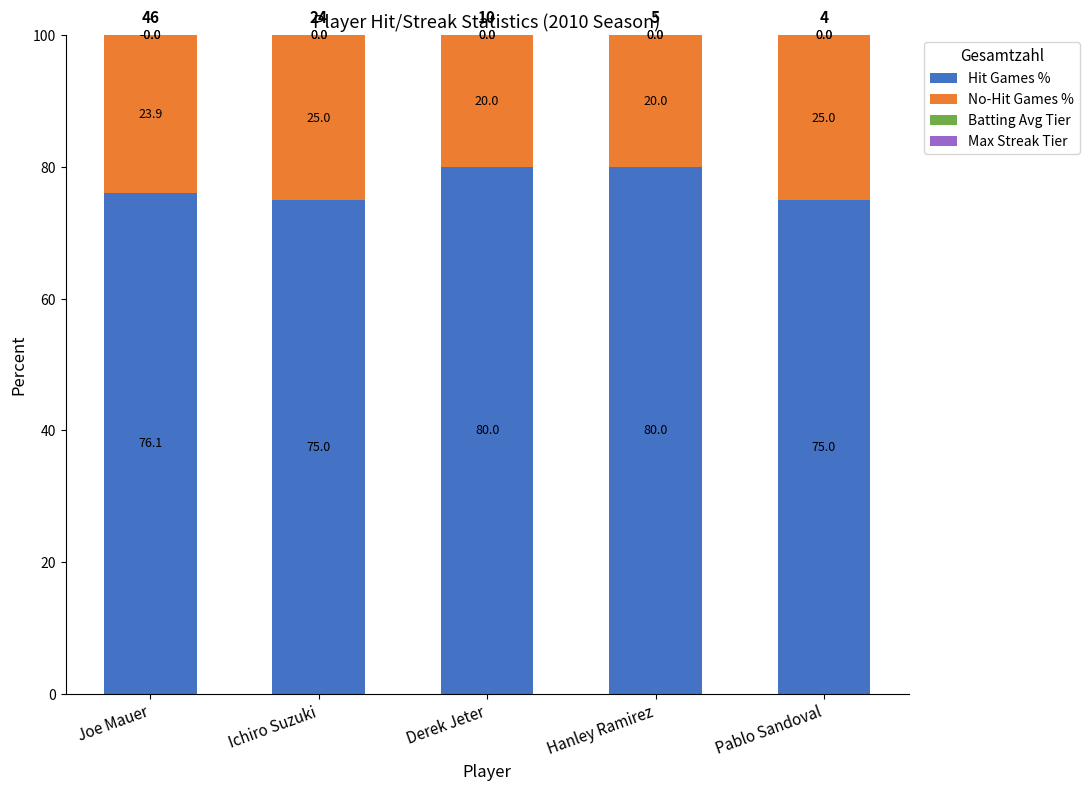

At which label does Hit Games % reach its minimum?

Ichiro Suzuki